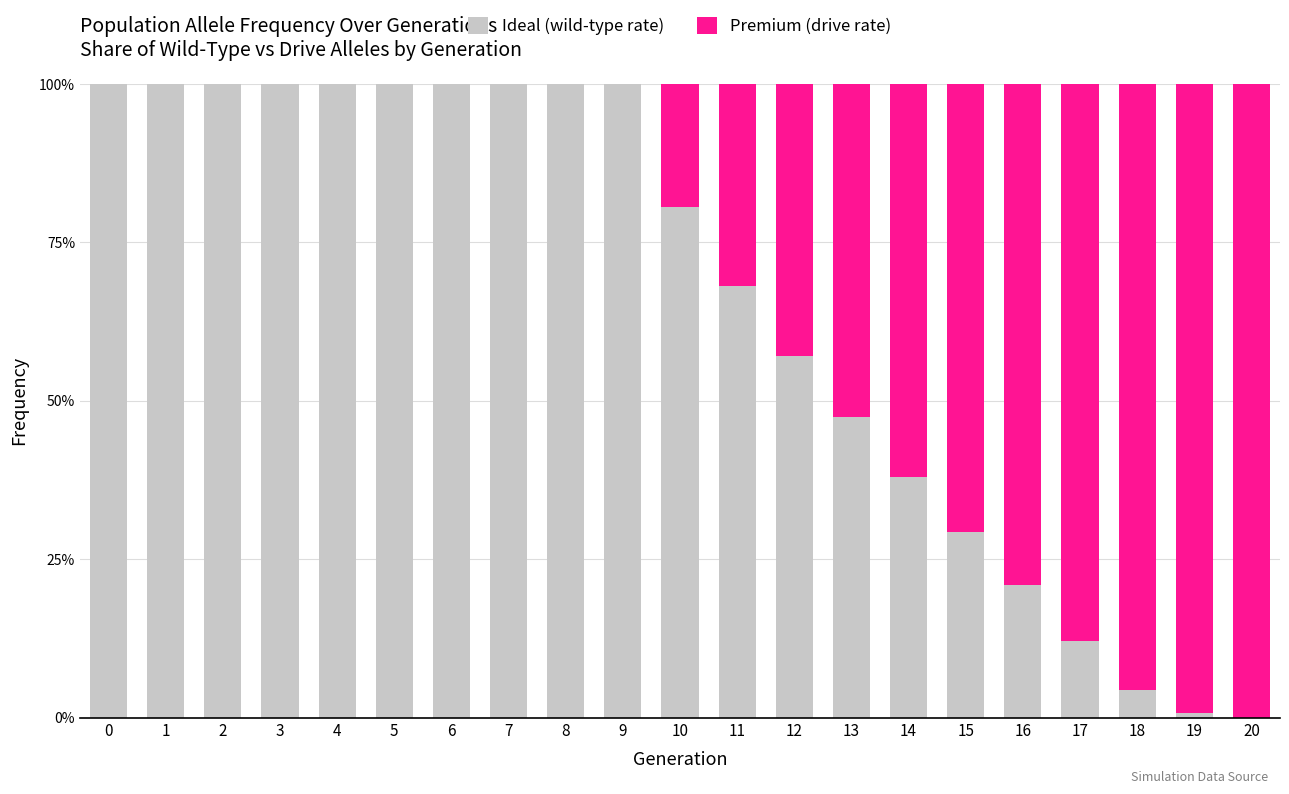

Are the bars horizontal?

No